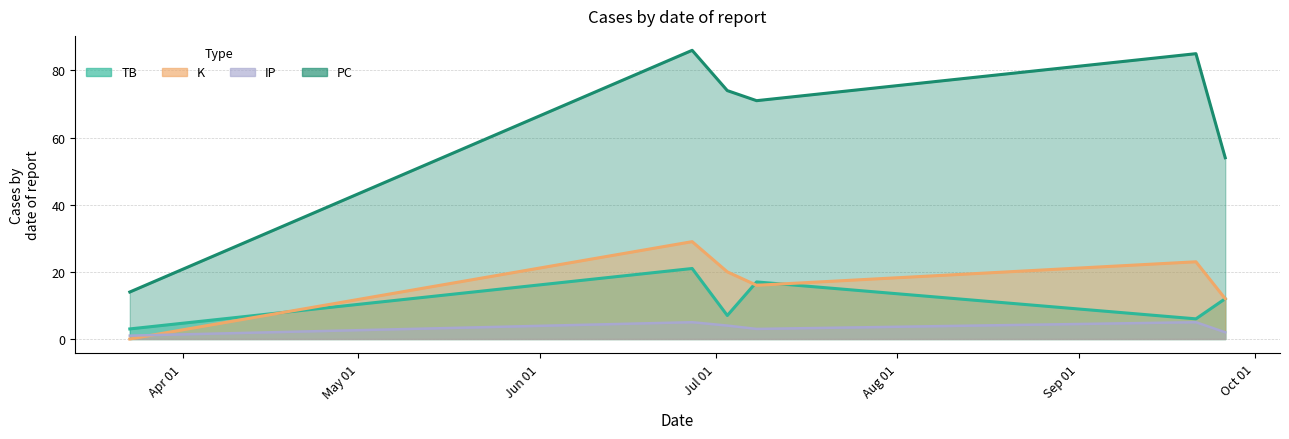

What is the maximum value shown in the chart?

86